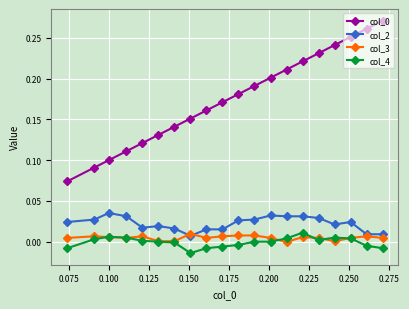

Does the chart display data point markers on the line(s)?

Yes